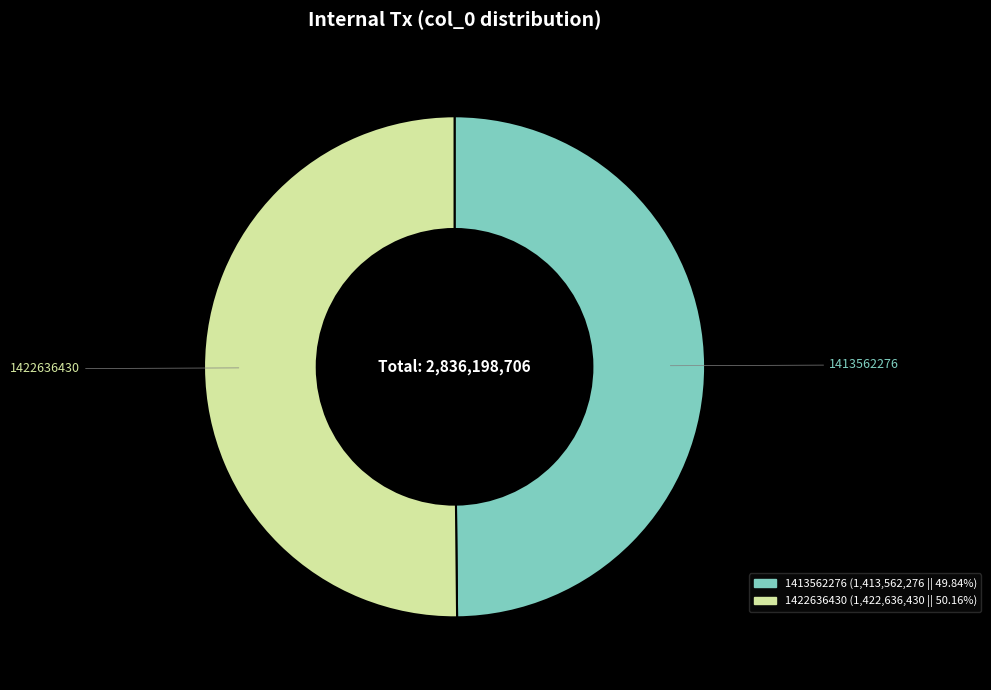

Do 1422636430 and 1413562276 together represent more than half of the pie?

Yes